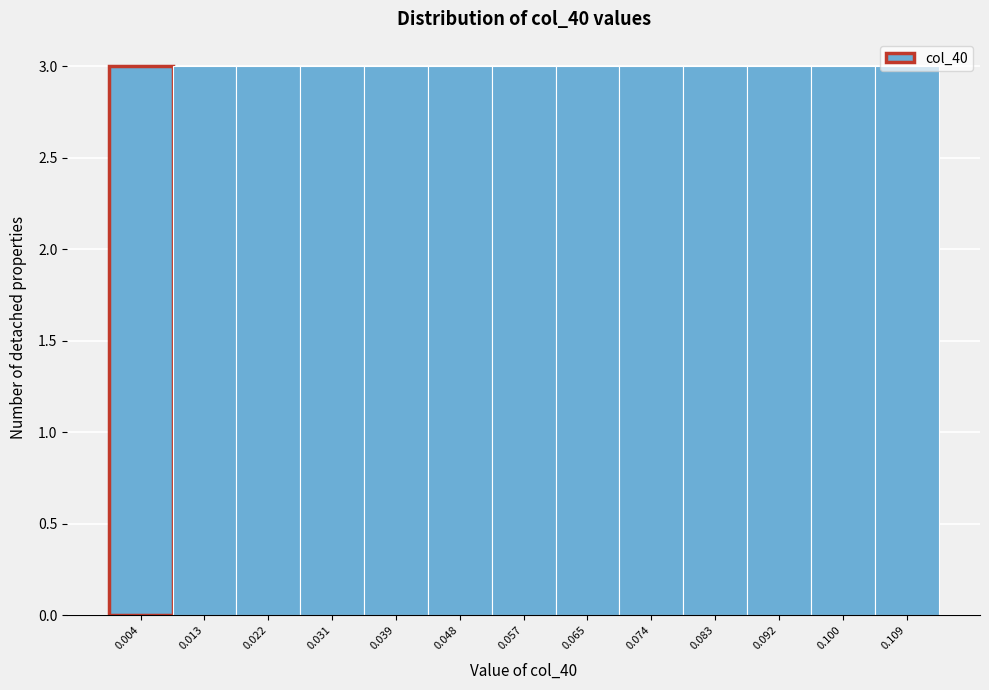

Reading left to right, list every bar in this chart as the range it spans on the x-axis followed by its height. Neither the bar edges nor the heights are printed on the chart, so give them approximately, as read against the axes.

0.000 to 0.009: 3
0.009 to 0.017: 3
0.017 to 0.026: 3
0.026 to 0.035: 3
0.035 to 0.044: 3
0.044 to 0.052: 3
0.052 to 0.061: 3
0.061 to 0.070: 3
0.070 to 0.079: 3
0.079 to 0.087: 3
0.087 to 0.096: 3
0.096 to 0.105: 3
0.105 to 0.113: 3